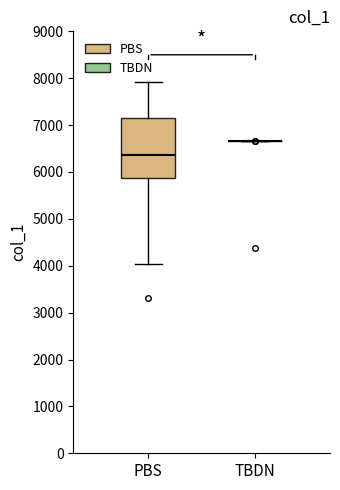

Comparing the boxes themselves (not the whiskers), which one is the tallest?

PBS